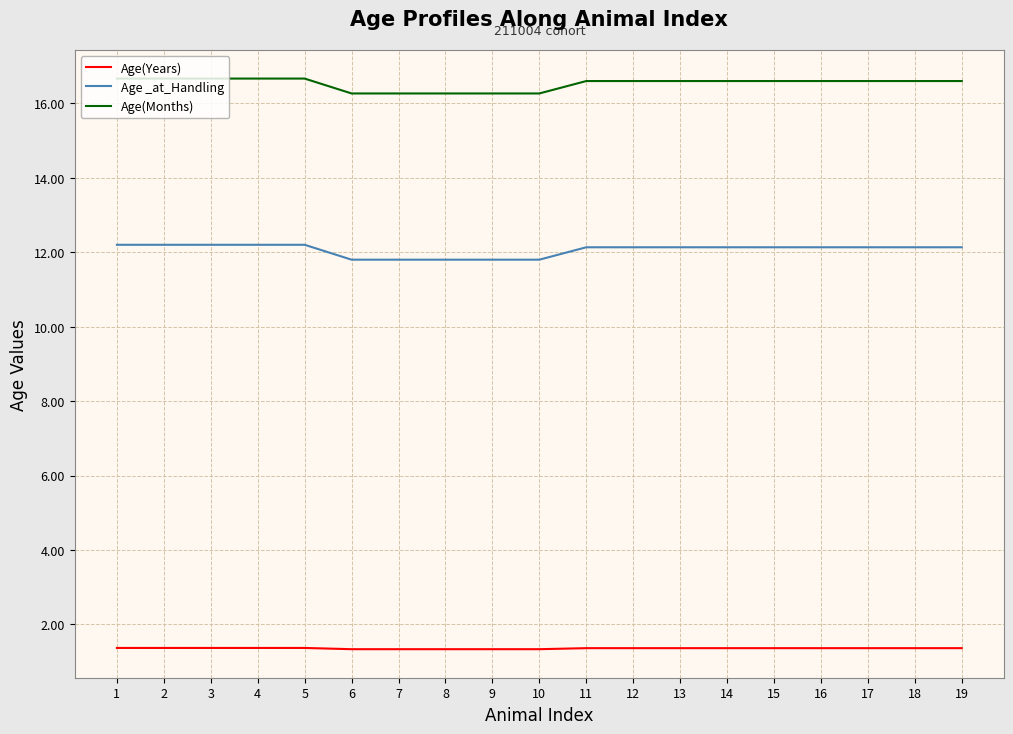

The value of Age _at_Handling at 1 is 12.2. True or false?

True